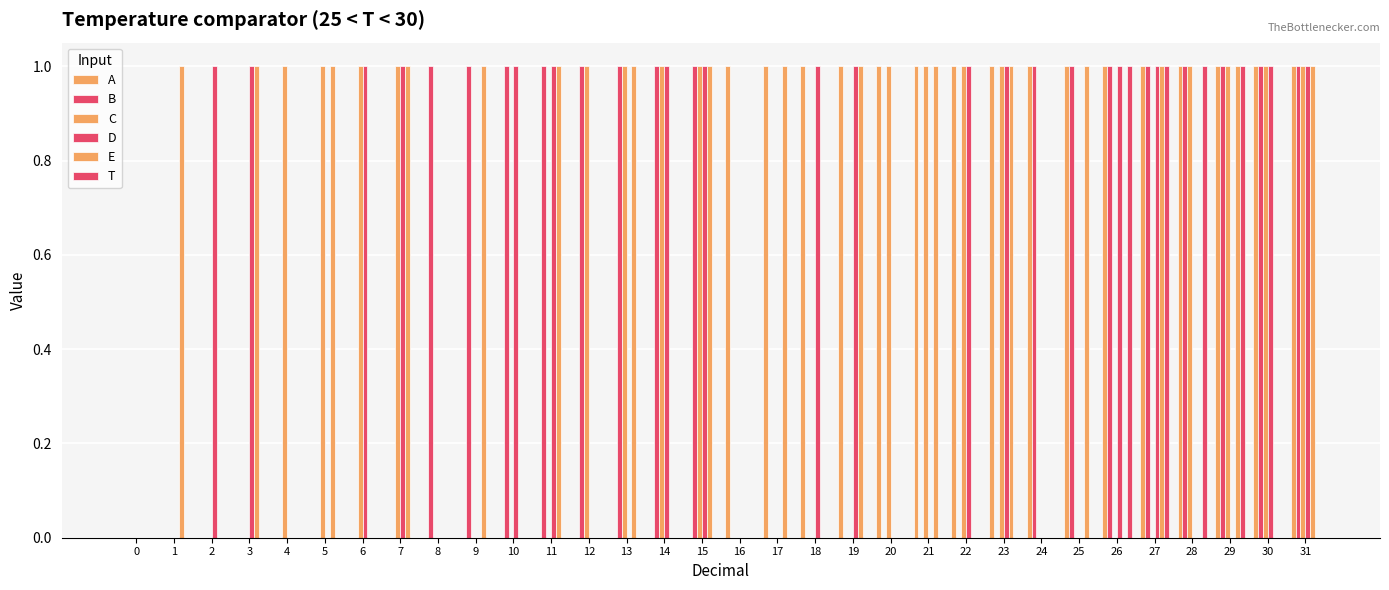

How many groups of bars are there?

32